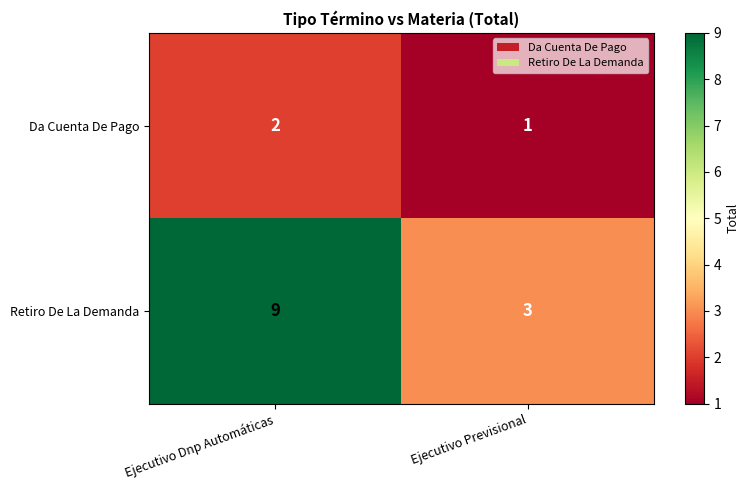

What is the total value across all series at Ejecutivo Dnp Automáticas?

11